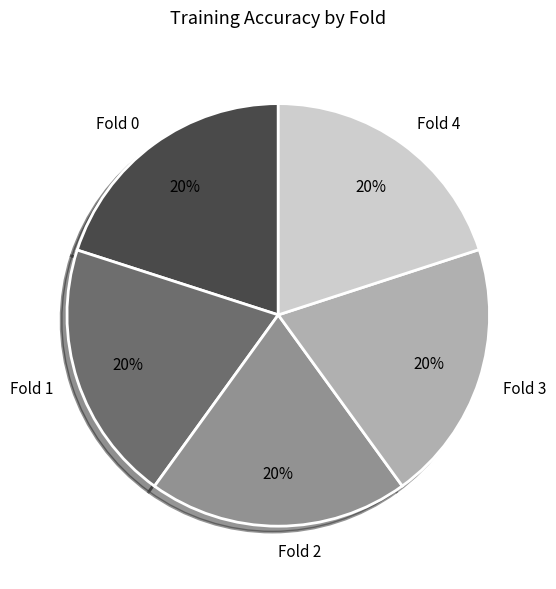

The Fold 2 slice represents 20% of the pie. True or false?

True